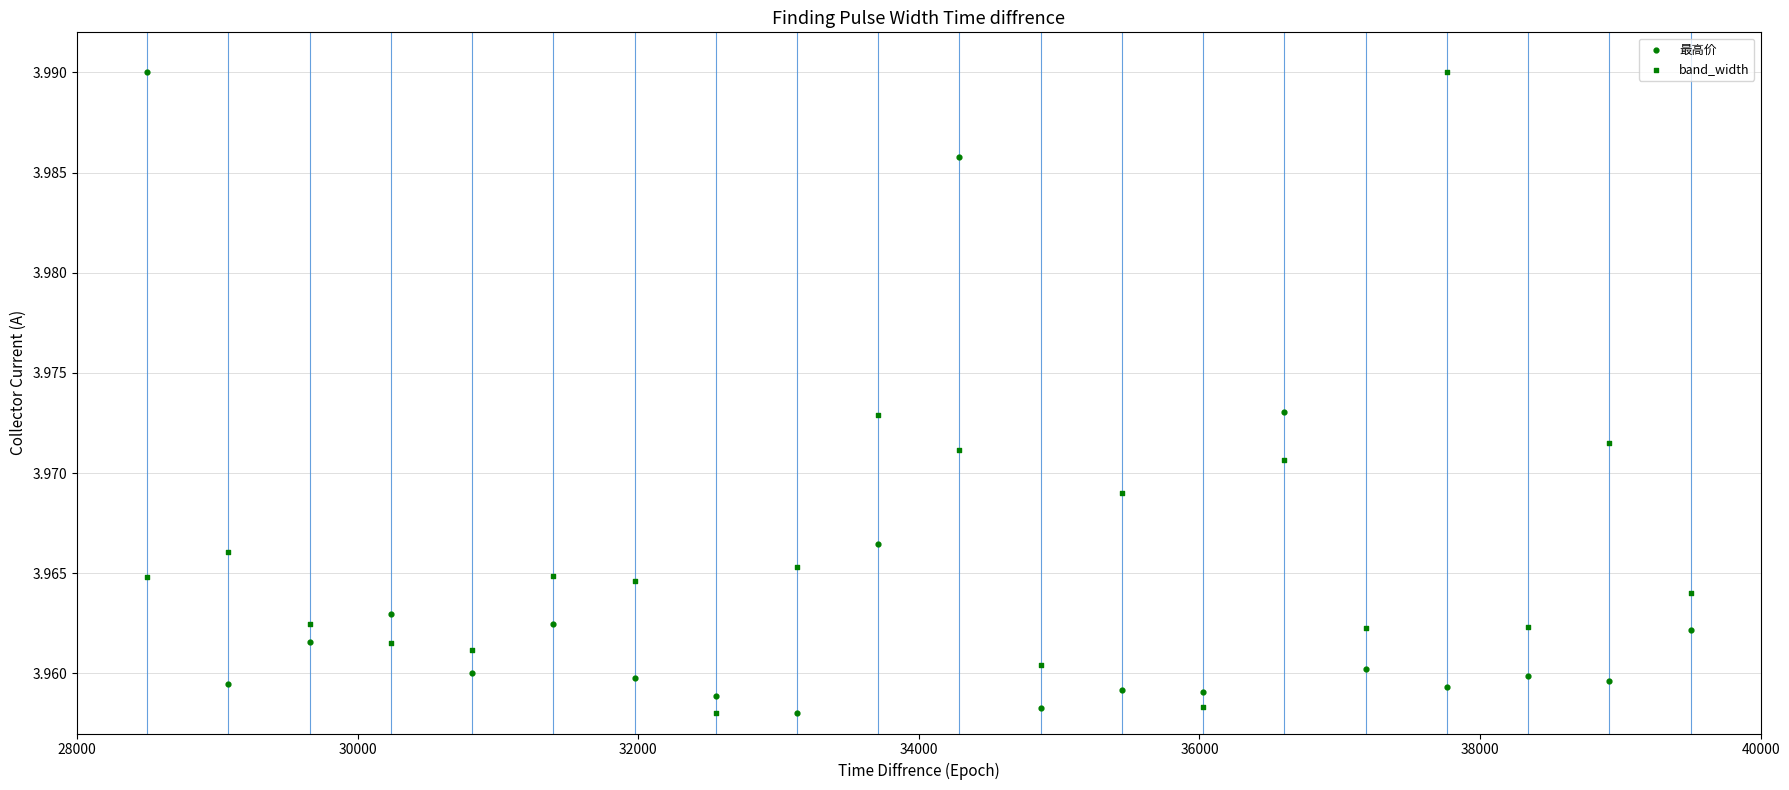

Which series has the widest spread of Y values?

最高价